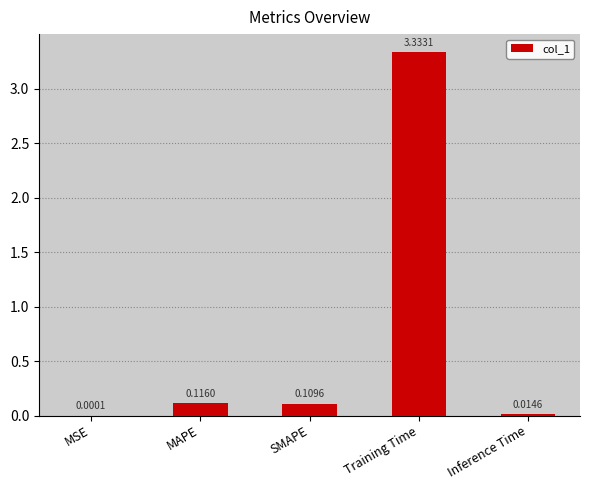

Where is the data nearest to the value 1?

MAPE